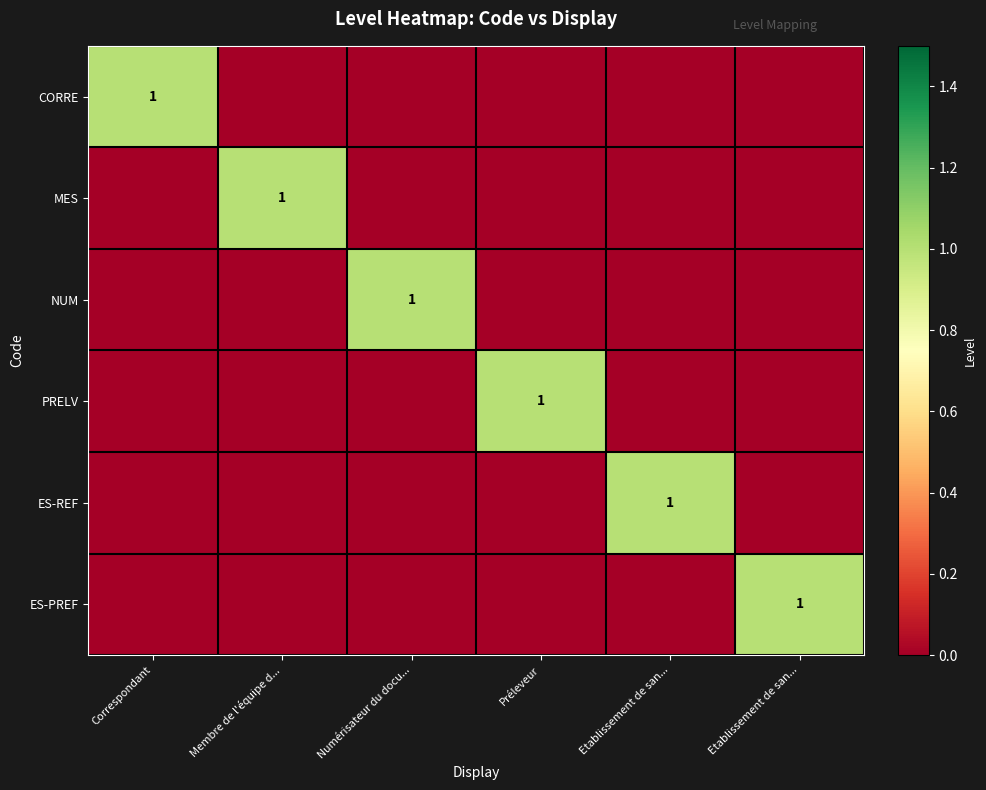

Is it true that NUM equals 0 at Correspondant?

True